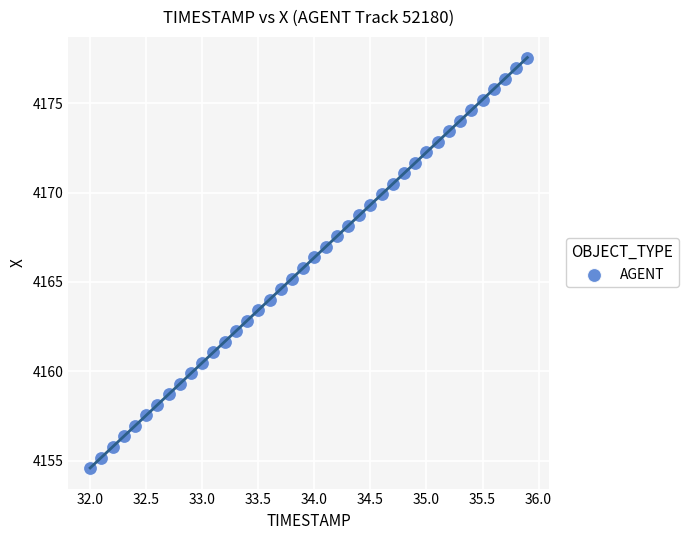

What is the range of Y values (max minus min)?

22.9